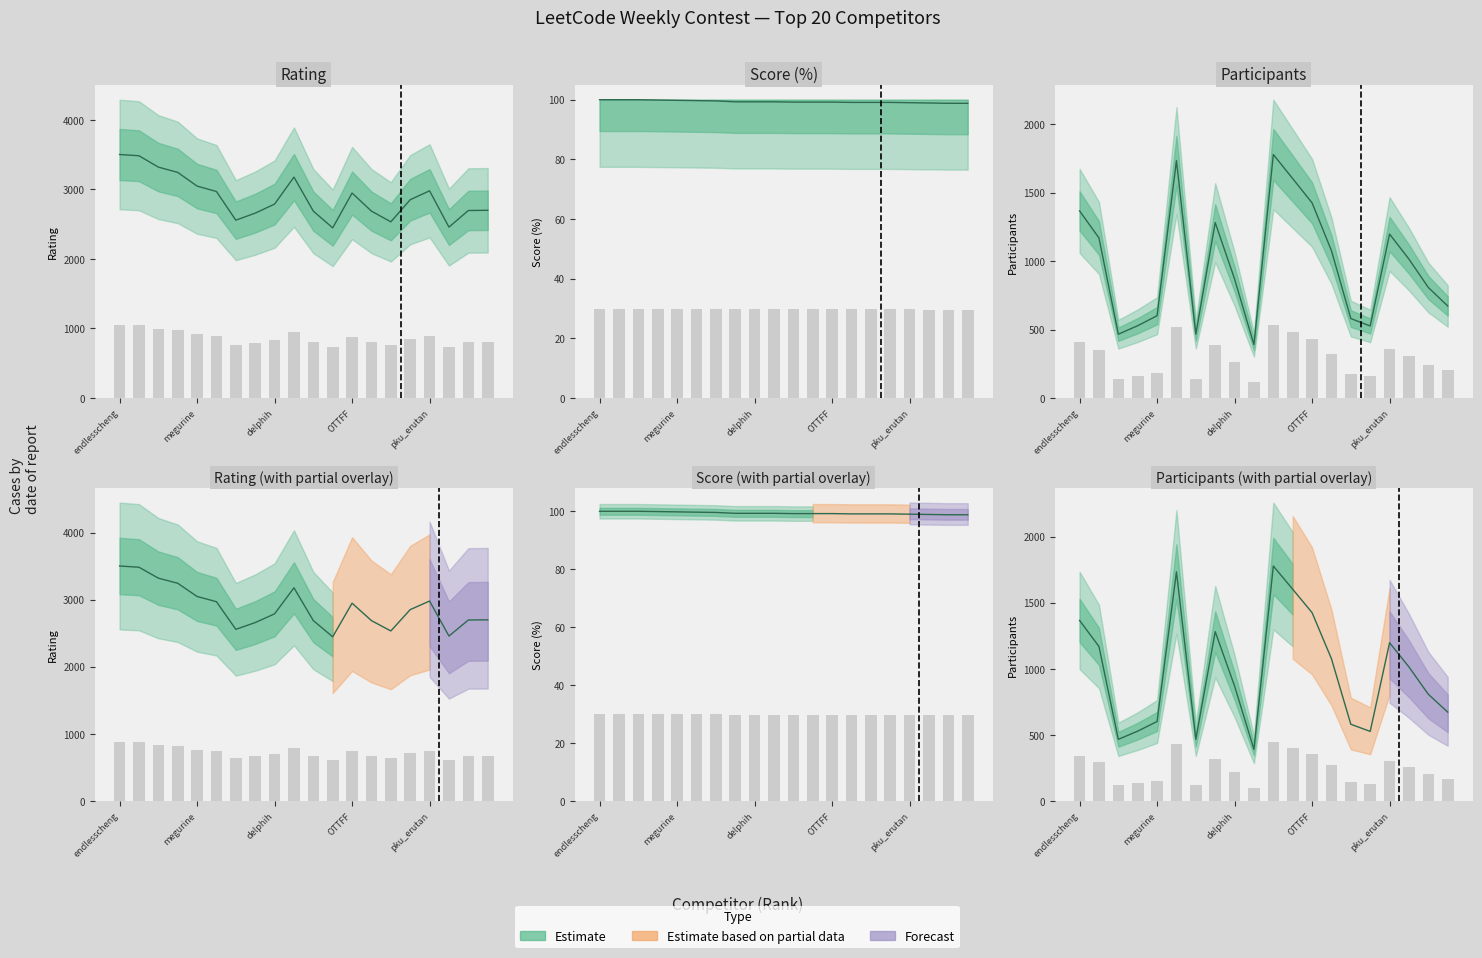

What position from the right is OTTFF?

8